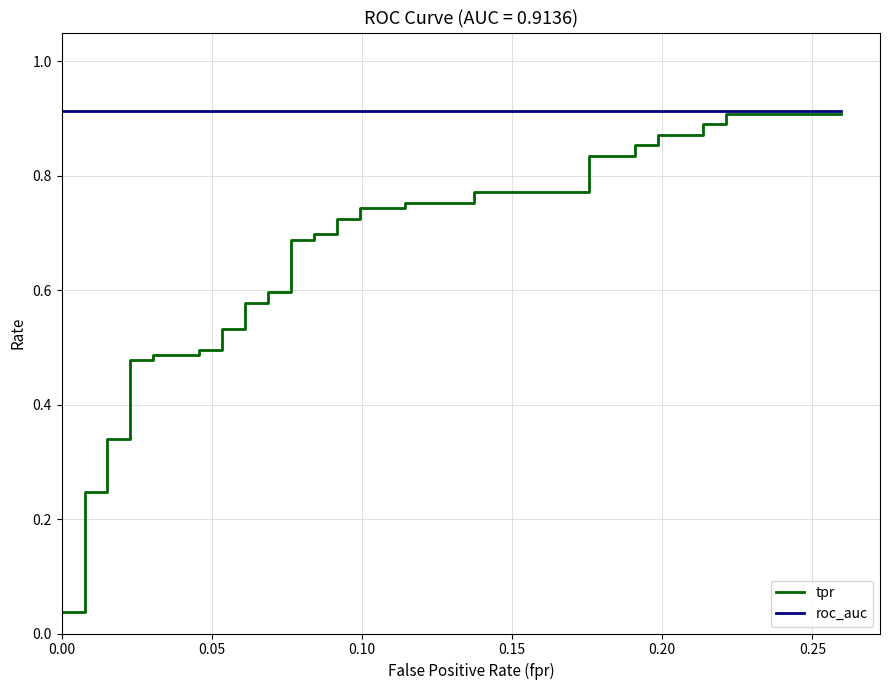

Rank the series by their maximum value, from highest to lowest.

roc_auc, tpr